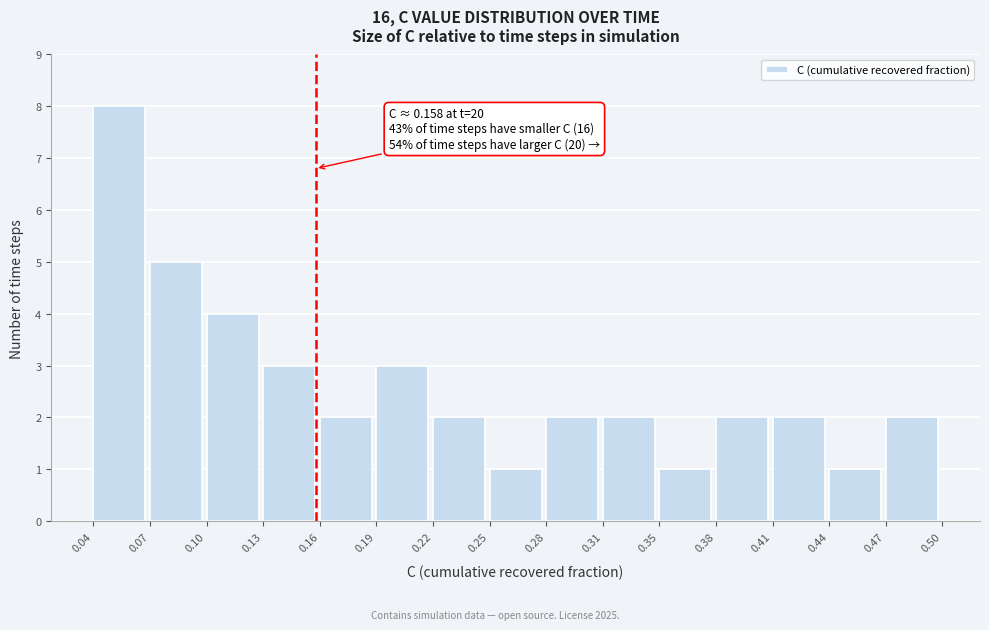

Which range on the x-axis has the tallest bar?

0.04 to 0.07